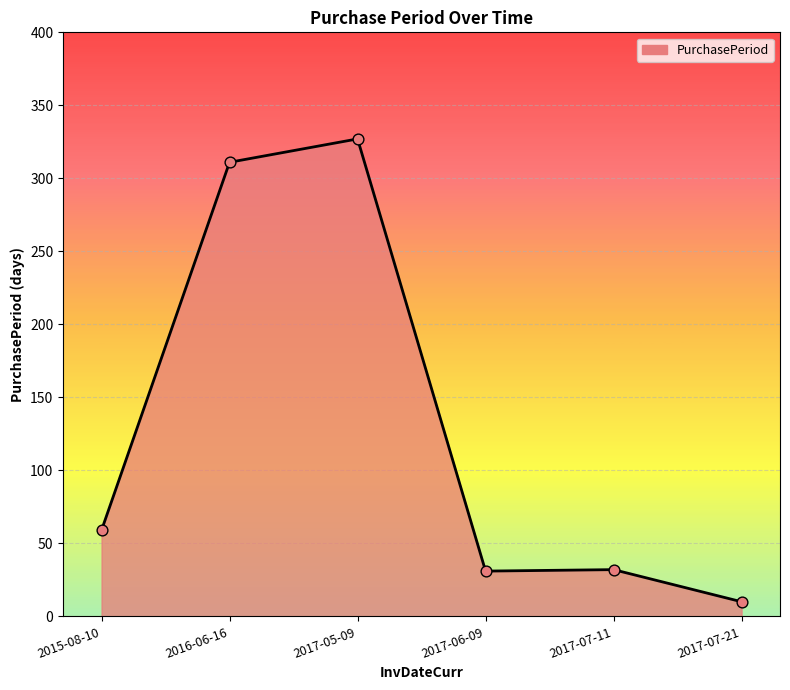

What is the change in value from 2016-06-16 to 2017-05-09?

+16